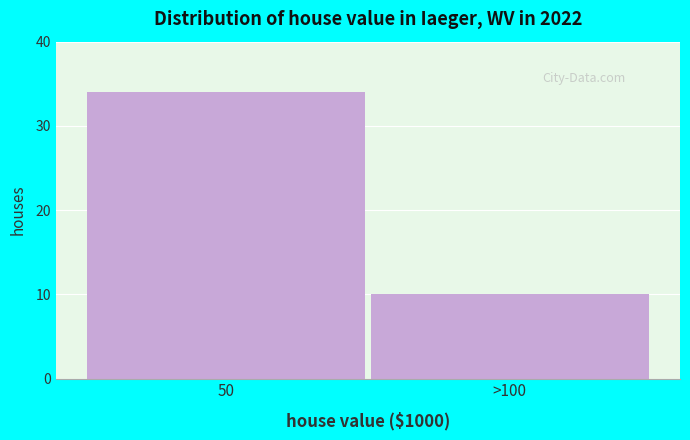

Reading left to right, transcribe all the data shown in this chart.

50=34	>100=10